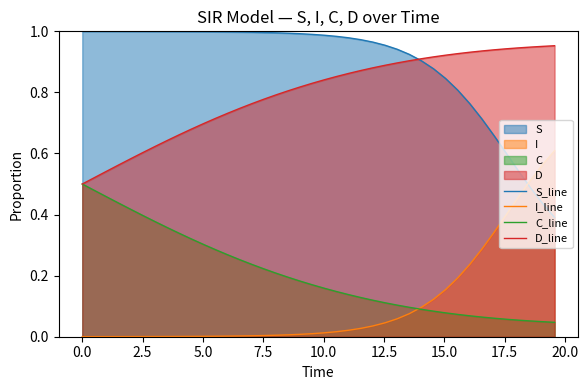

Which series has the largest total across all categories?

S_line